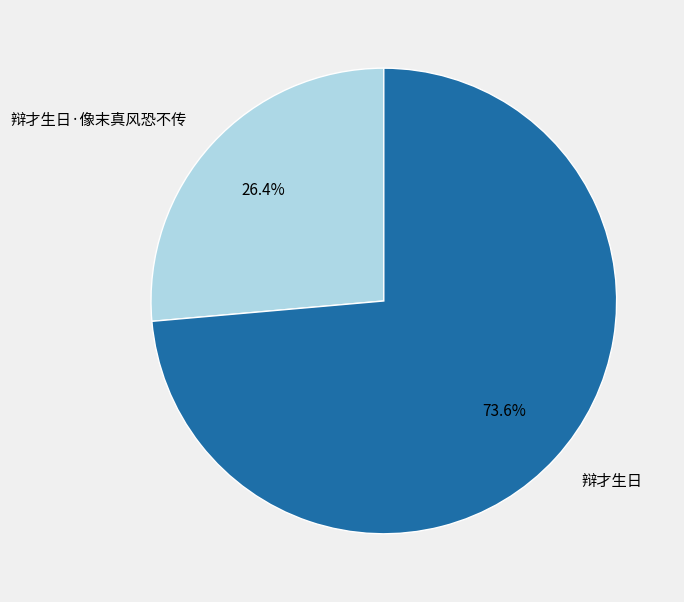

To the nearest percent, what is the difference between the largest and smallest slice percentages?

47%